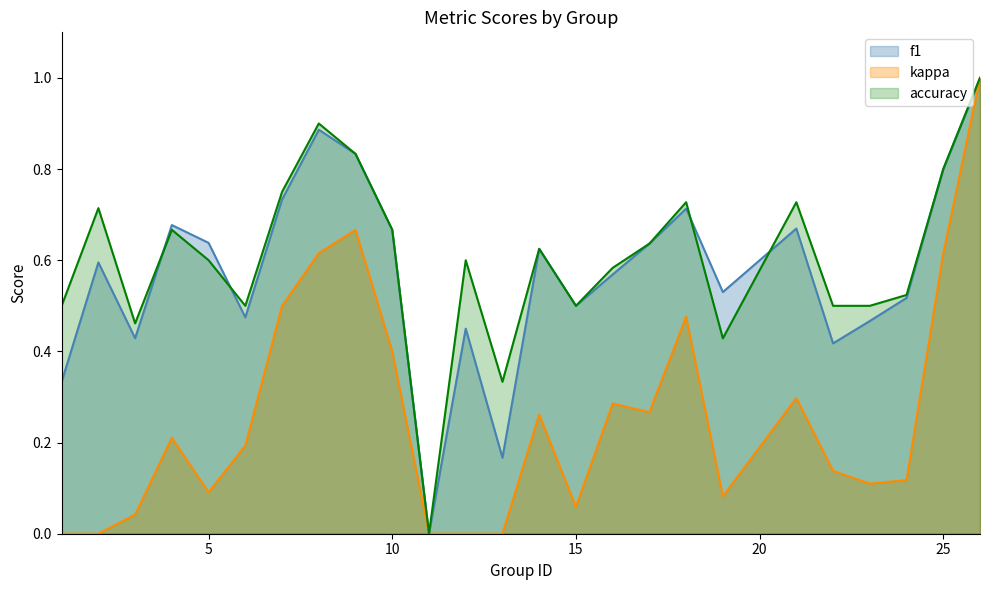

How many values in accuracy are above zero?

24